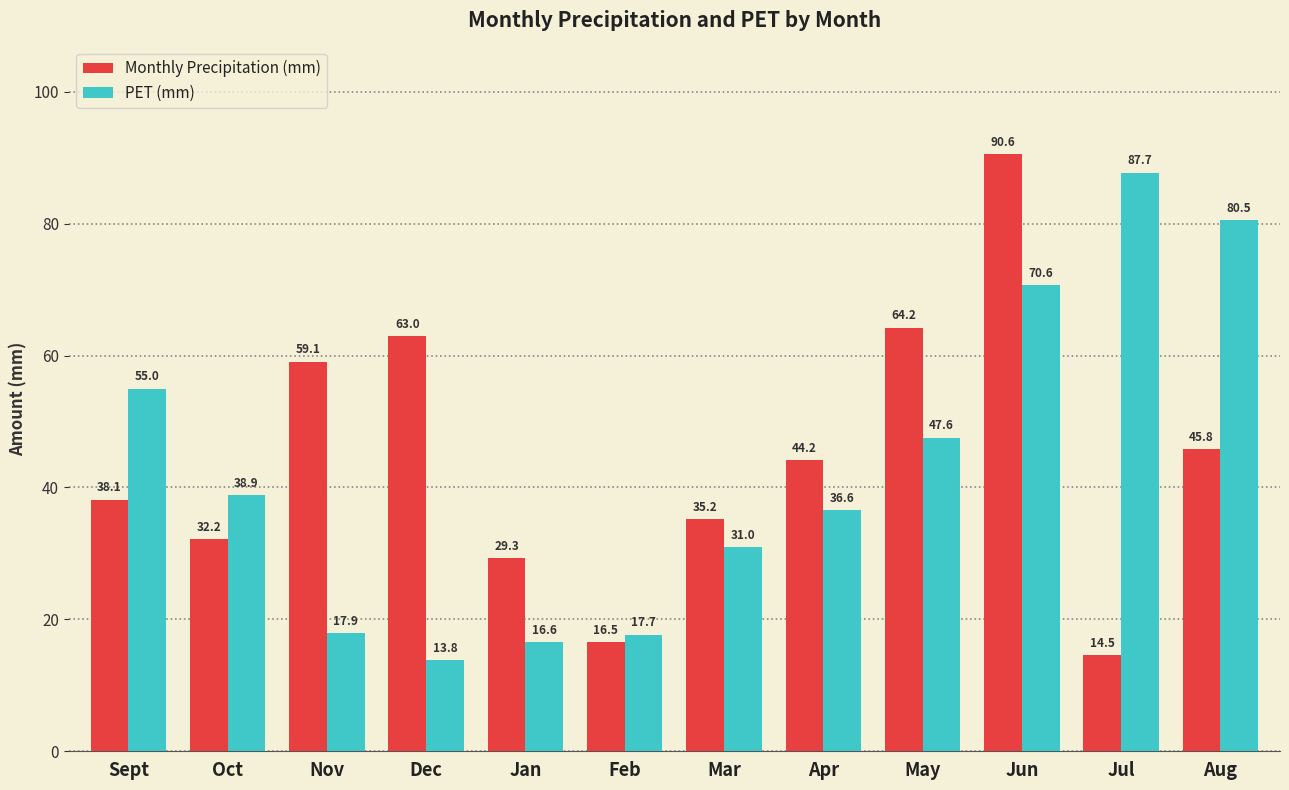

What is the sum of the PET (mm) values at Sept and Feb?

72.7